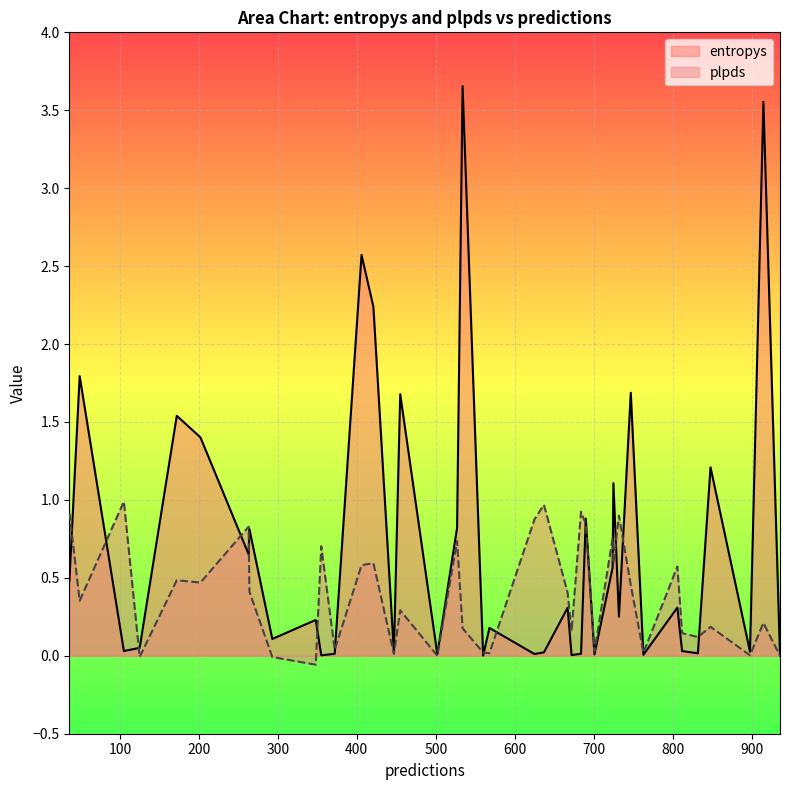

In entropys, how many points are lower than both neighbors (excluding endpoints)?

14